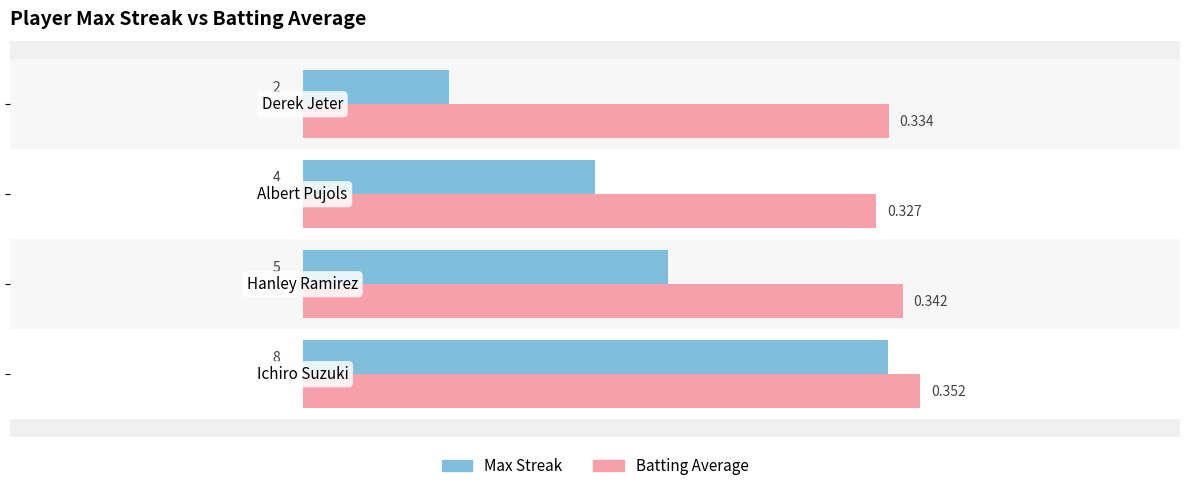

How many series are shown in this chart?

2